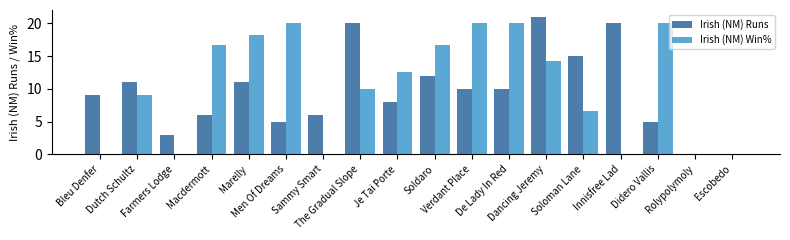

What is the maximum value shown in the chart?

21.0